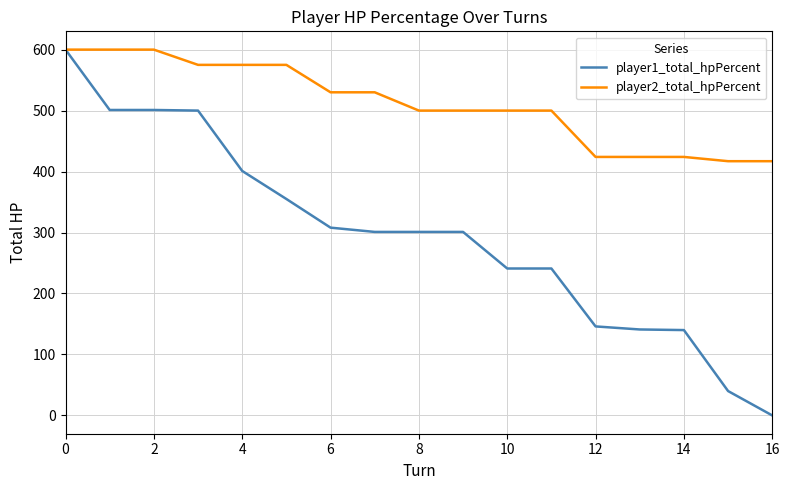

List the series in order of their overall mean, highest first.

player2_total_hpPercent, player1_total_hpPercent